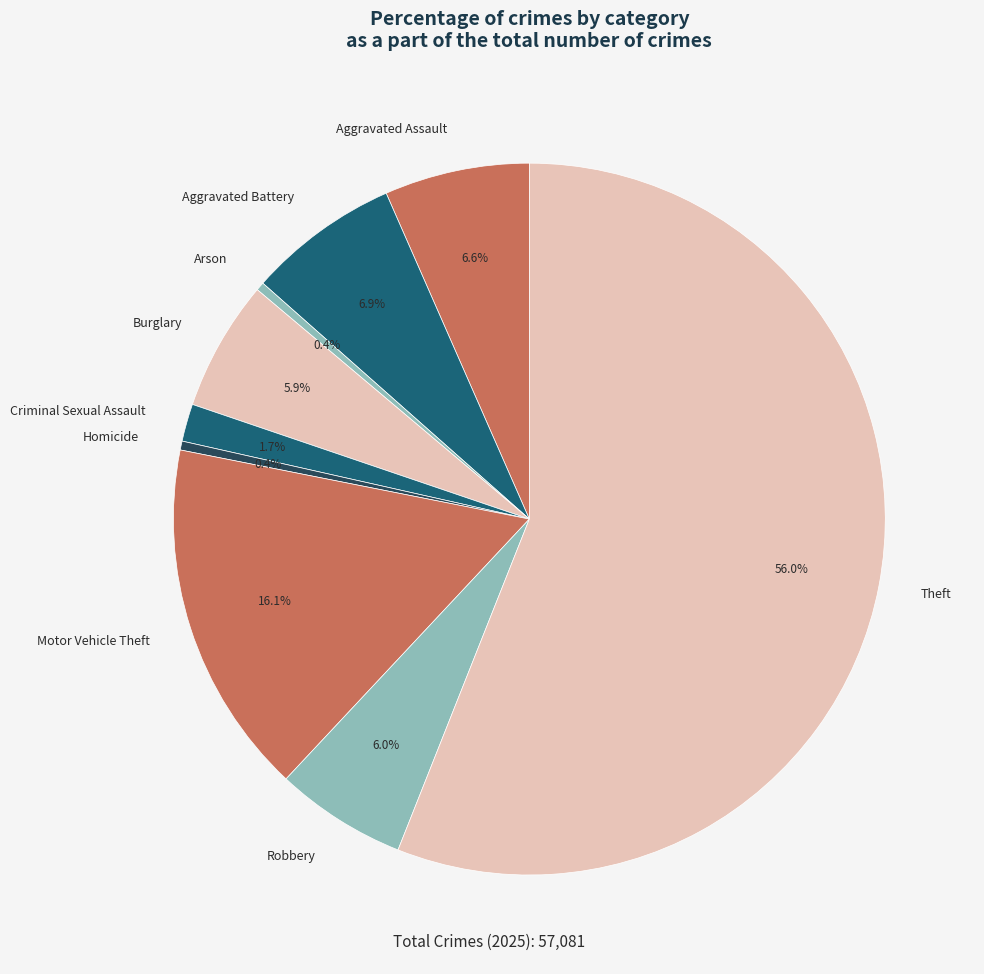

What is the largest slice in the pie chart?

Theft